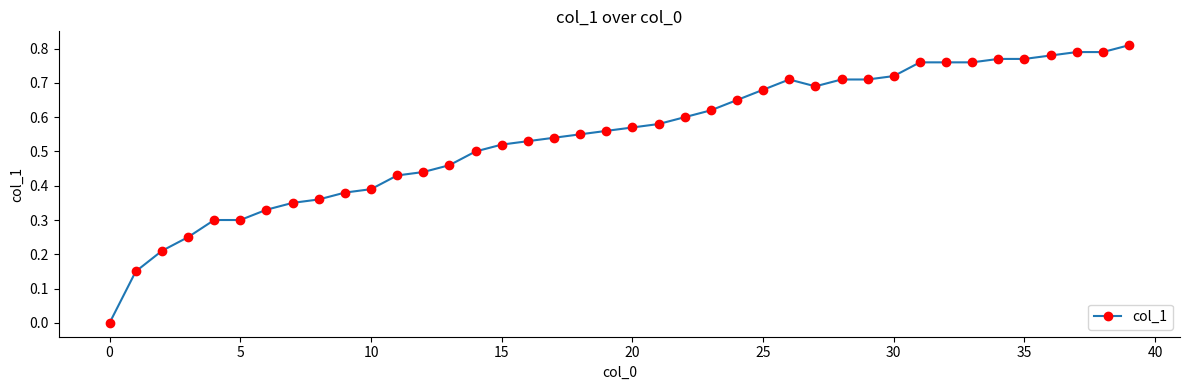

Count the values in the range 0 to 1.

40